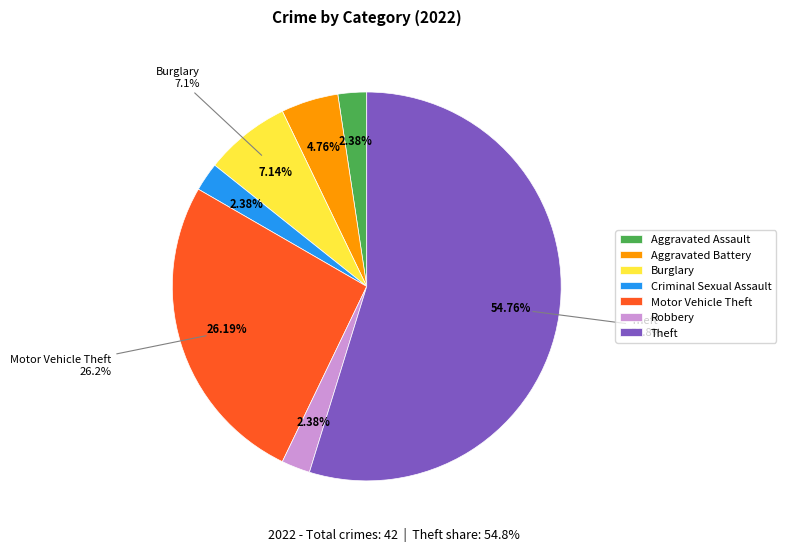

Which category accounts for the majority?

Theft